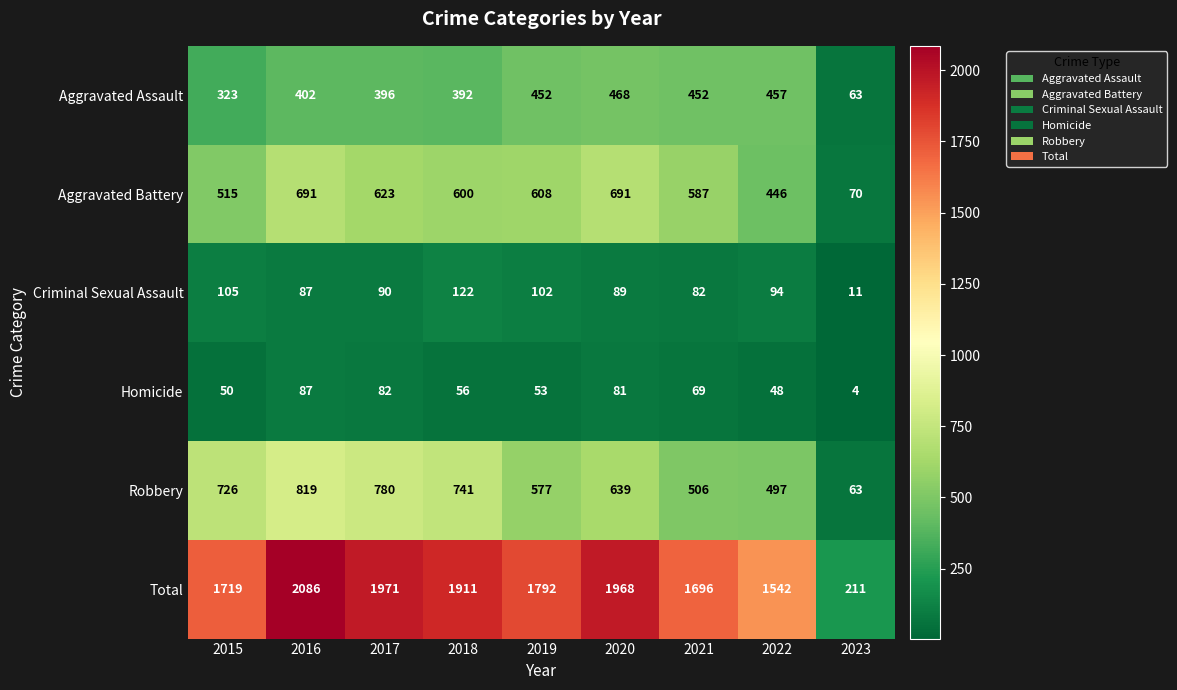

At how many categories does at least one series exceed 1480?

8